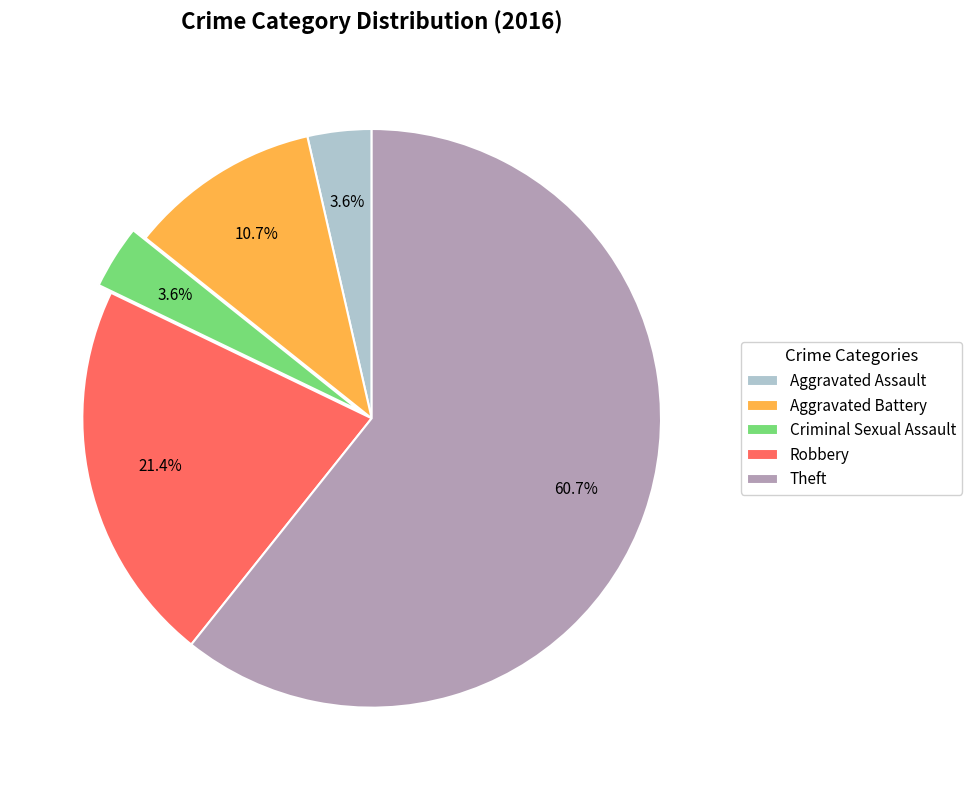

What percentage is the Aggravated Assault slice, to the nearest percent?

4%